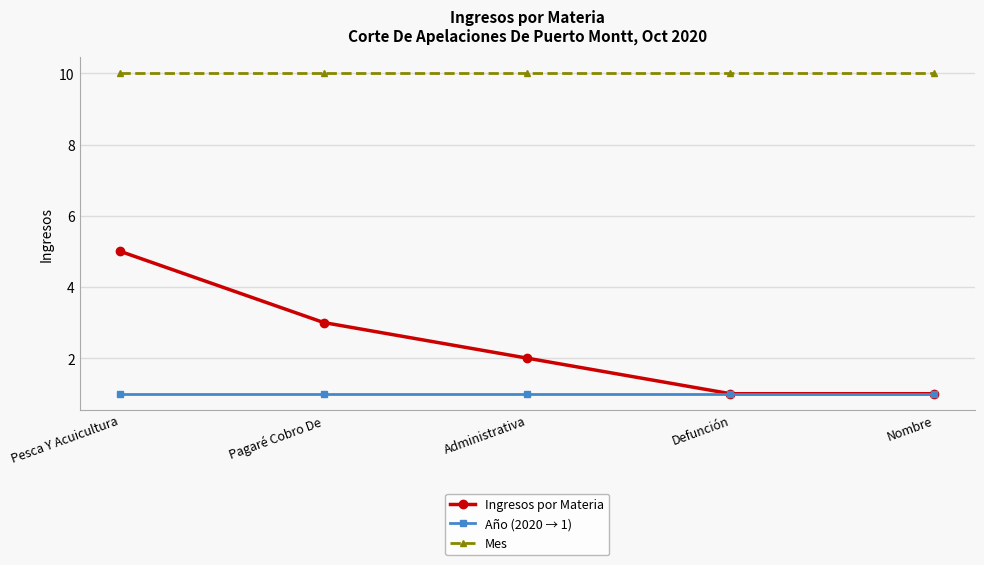

How many values in the Ingresos por Materia series are below 2?

2